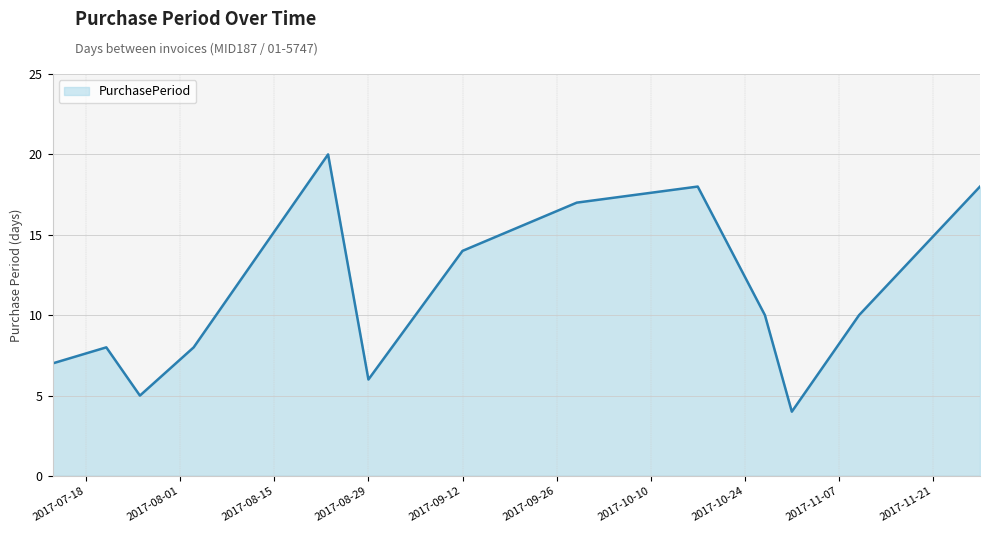

What is the maximum value shown in the chart?

20